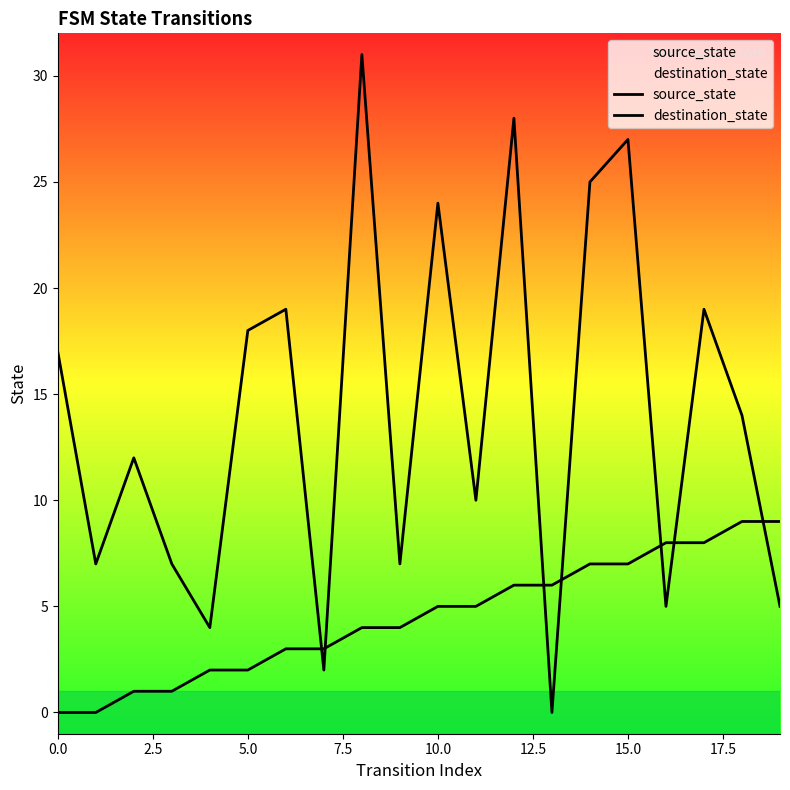

What is the average value of the source_state series?

4